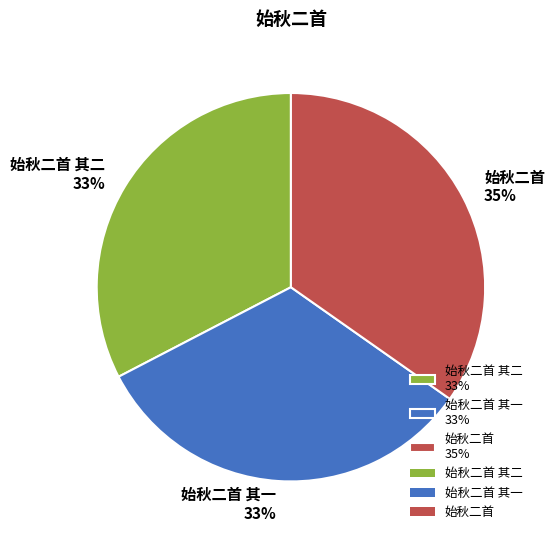

Do 始秋二首 35% and 始秋二首 其一 33% together represent more than half of the pie?

Yes